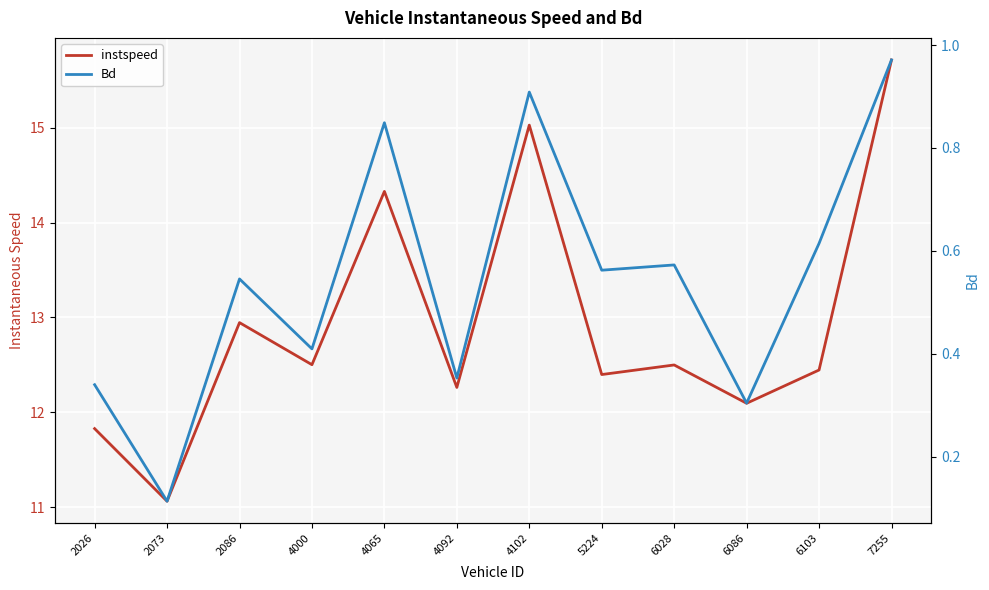

How many data points in instspeed are above 12?

10